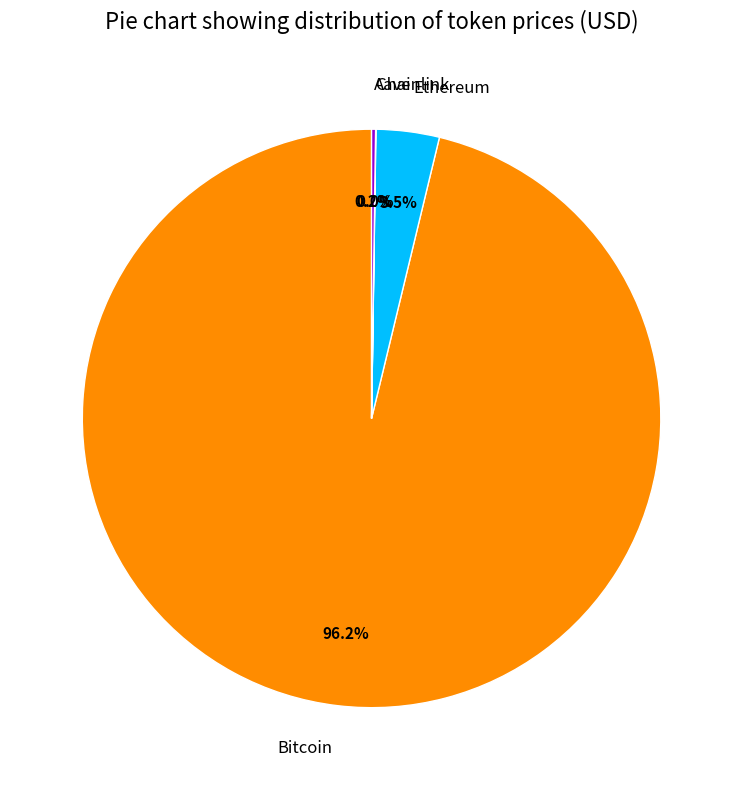

To the nearest percent, what portion does Bitcoin represent?

96%